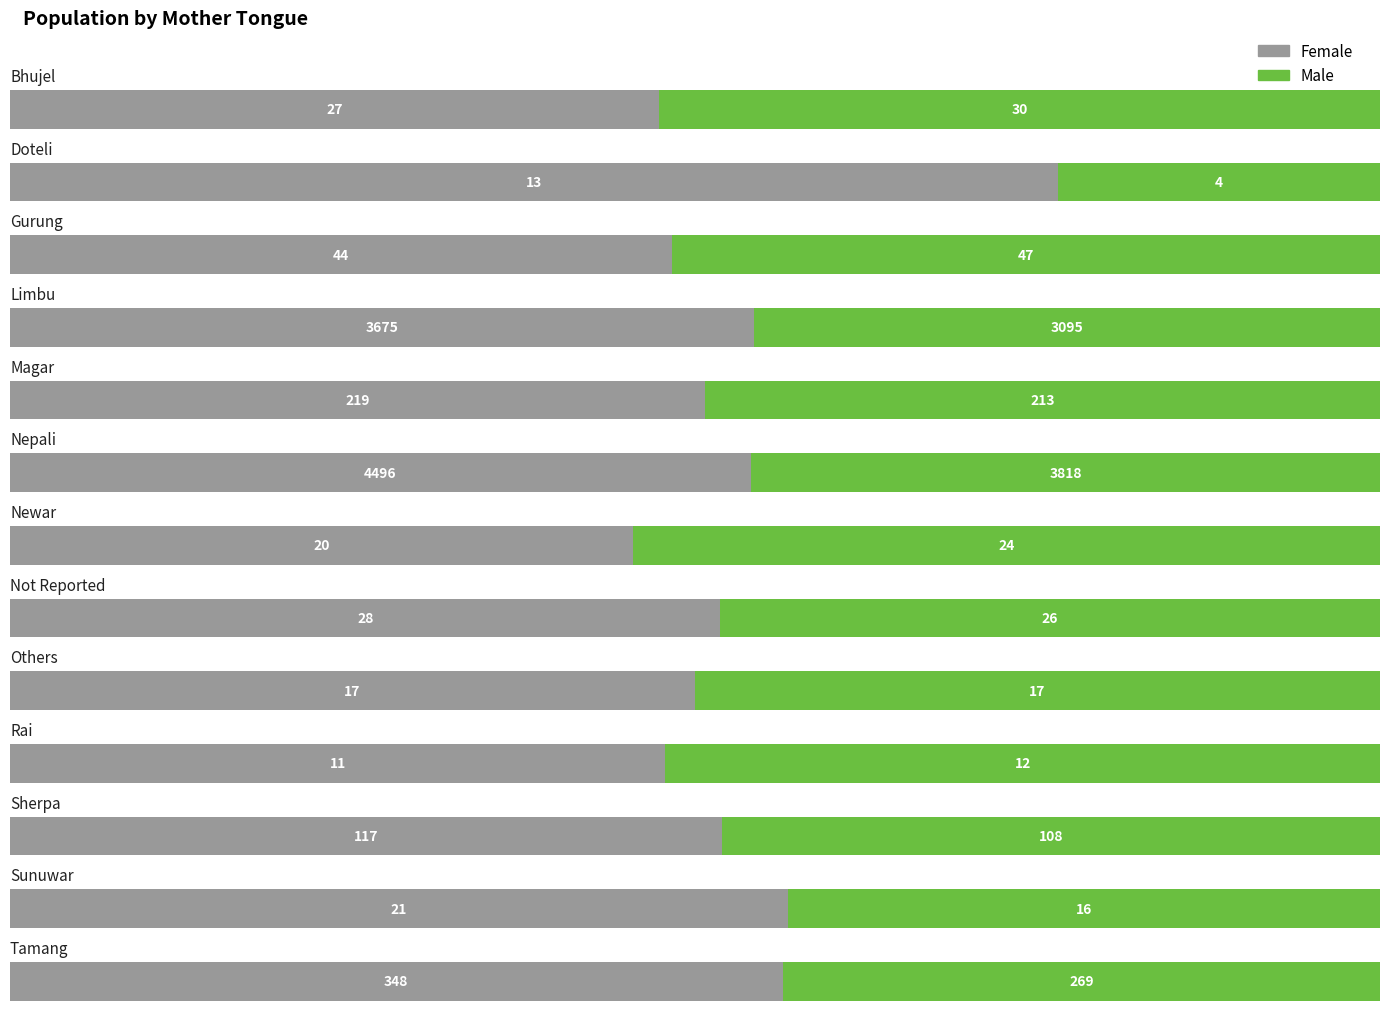

What is the highest value of the Male series?

3818